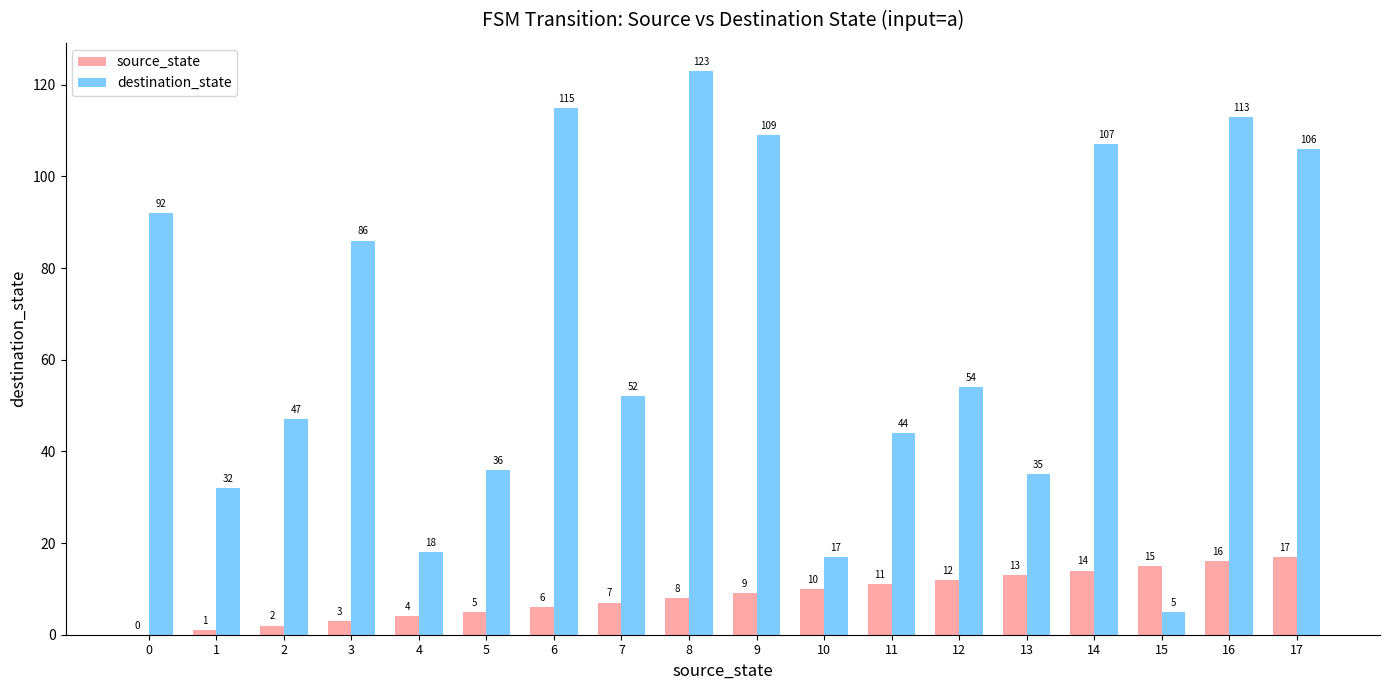

Is the value of source_state at 11 greater than the value of destination_state at 14?

No